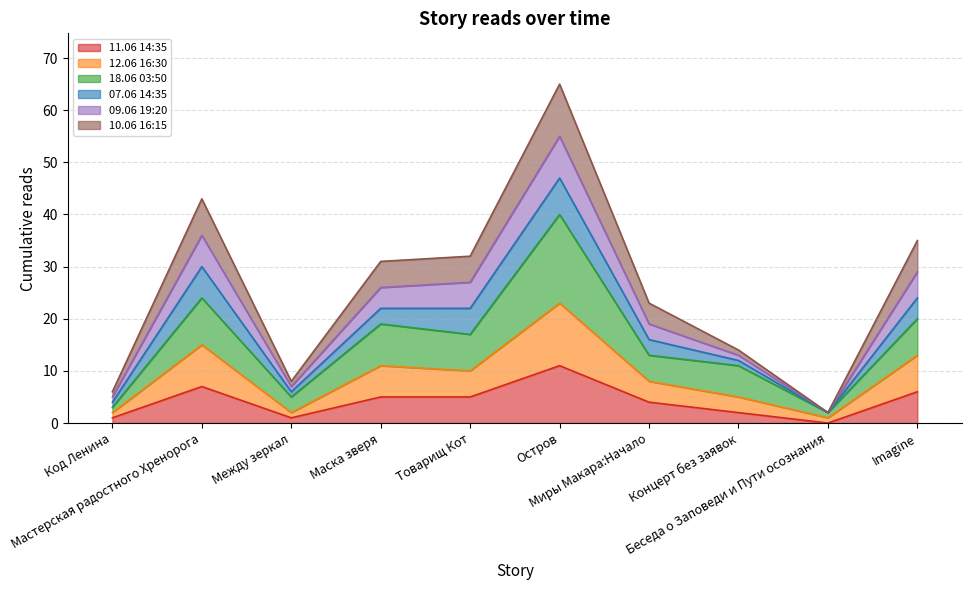

What is the difference between the 11.06 14:35 values at Товарищ Кот and Код Ленина?

4